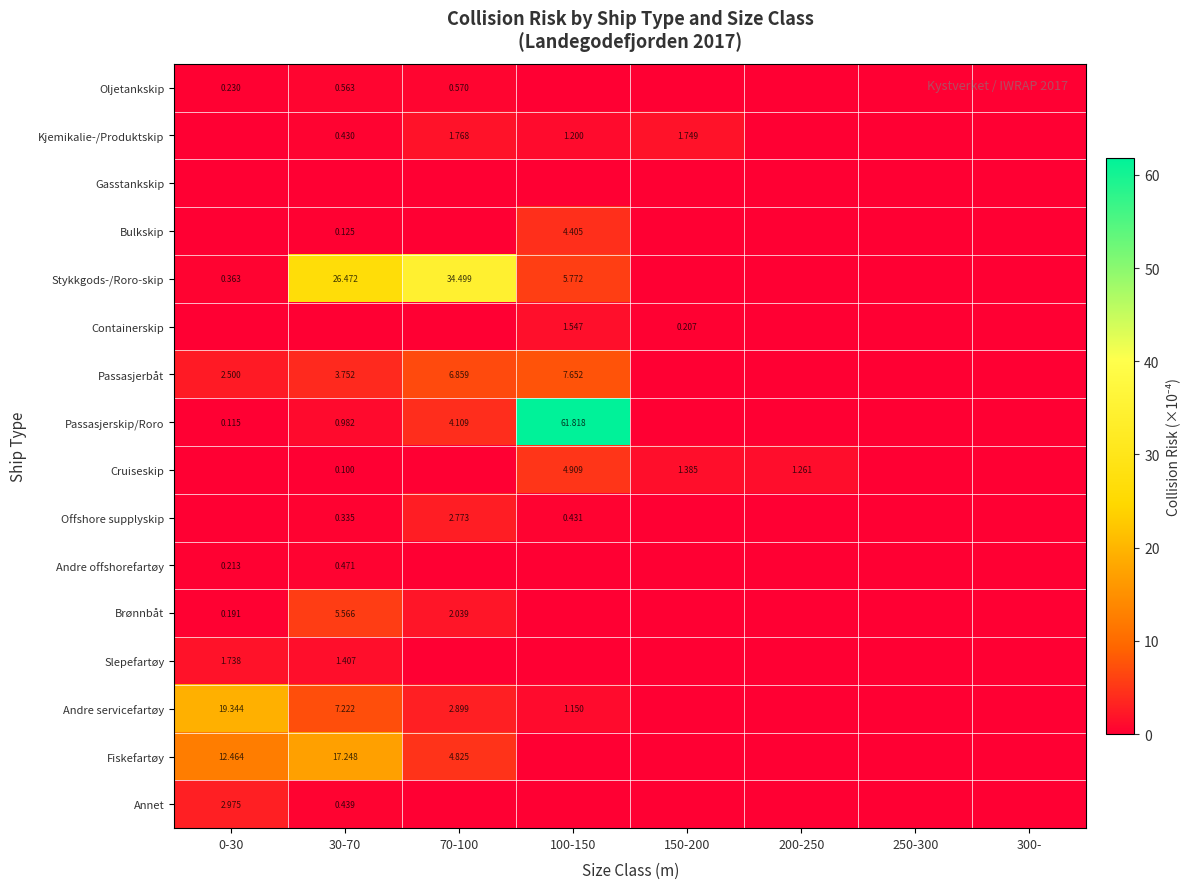

At which category does the chart reach its minimum across all series?

100-150